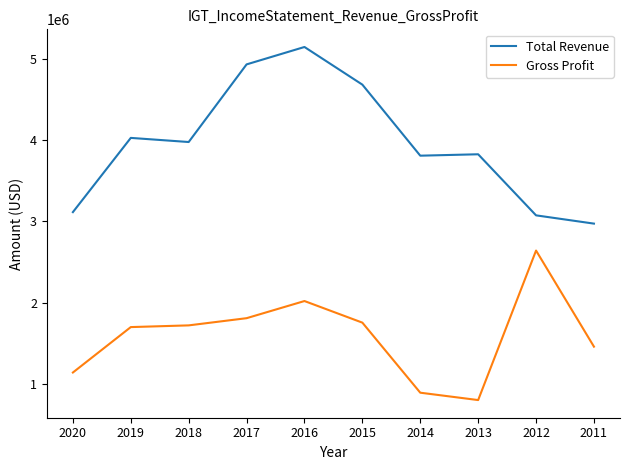

Rank the series by their average value, from highest to lowest.

Total Revenue, Gross Profit